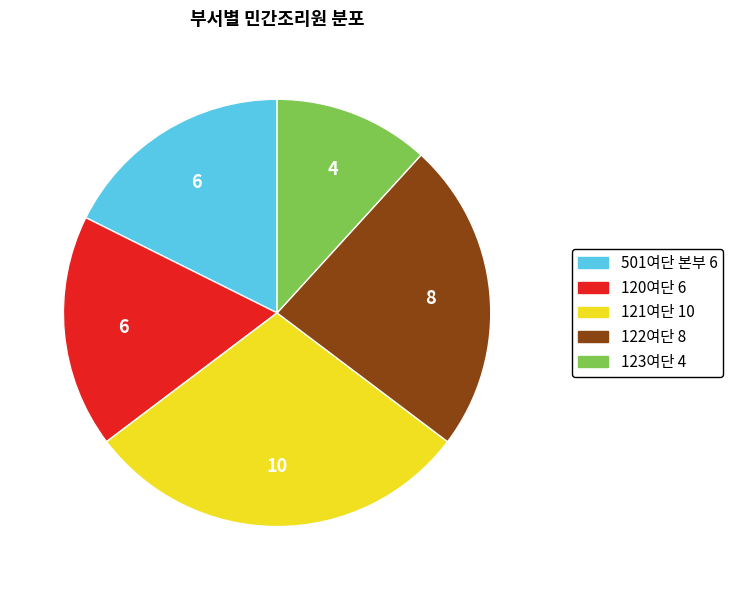

Combined, do 121여단 and 122여단 account for over 50%?

Yes